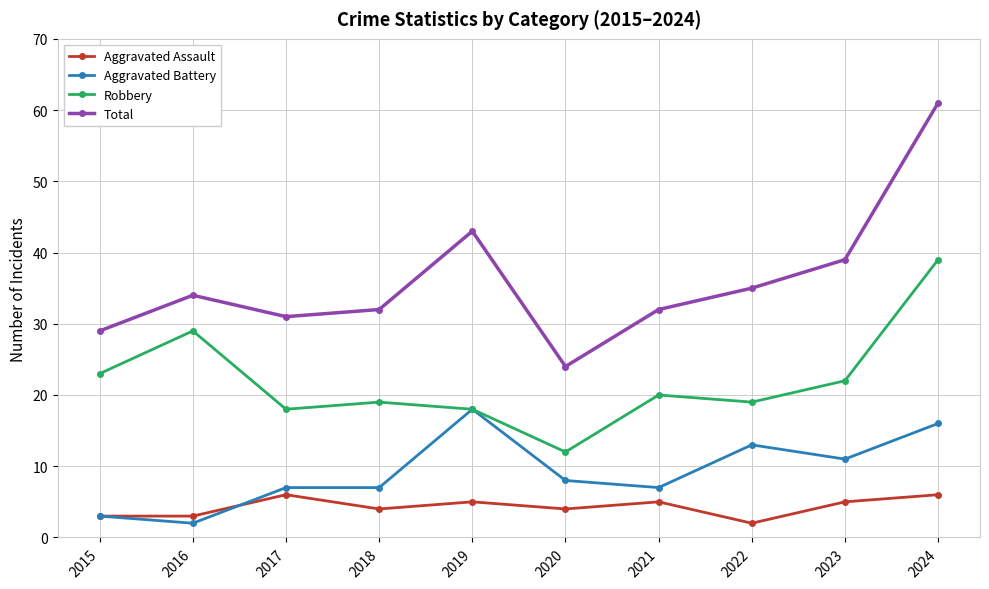

Where is Aggravated Battery nearest to the value 10?

2023